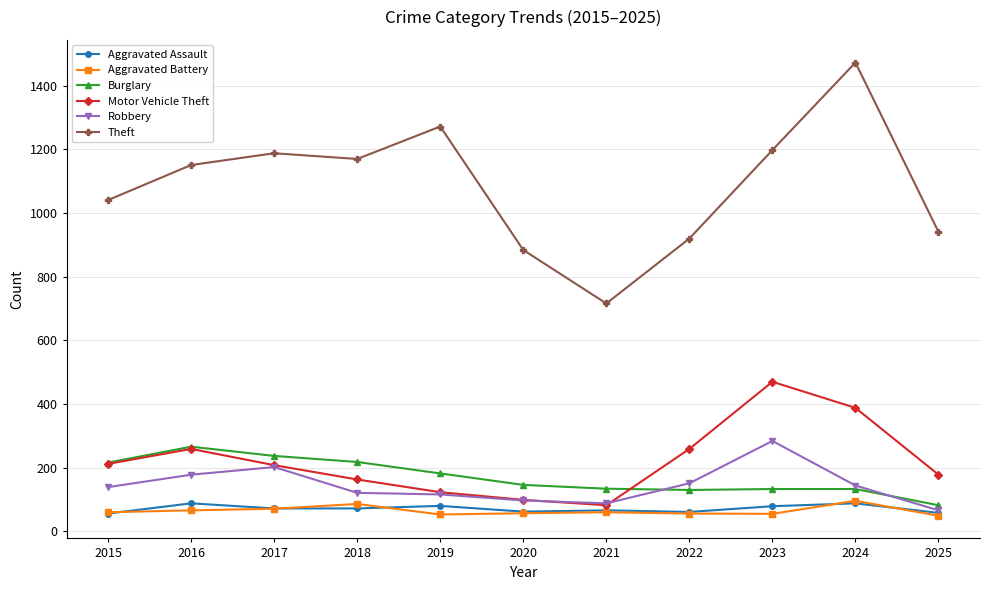

True or false: Robbery and Burglary cross at least once.

True